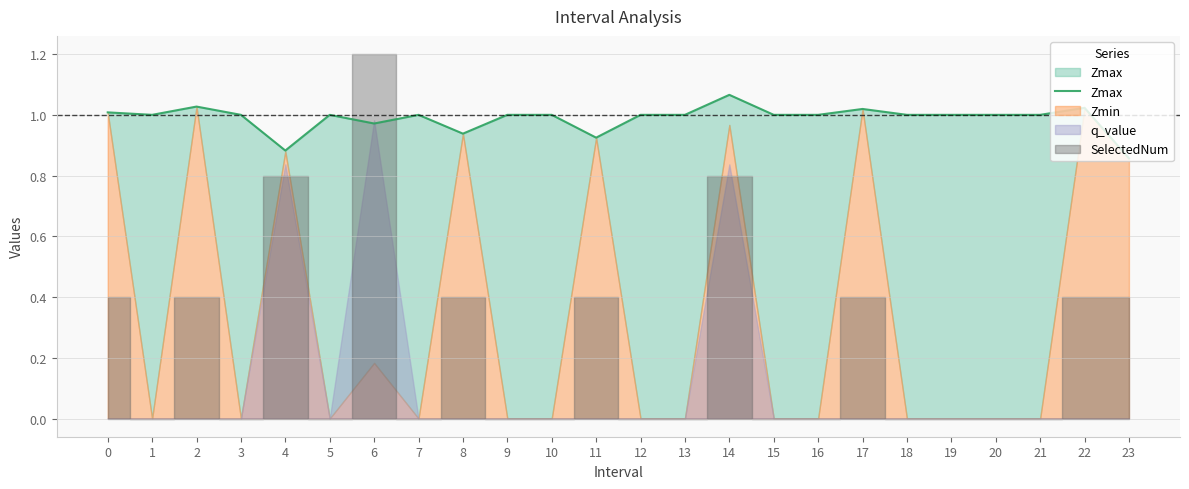

What is the sum of all values?

23.7